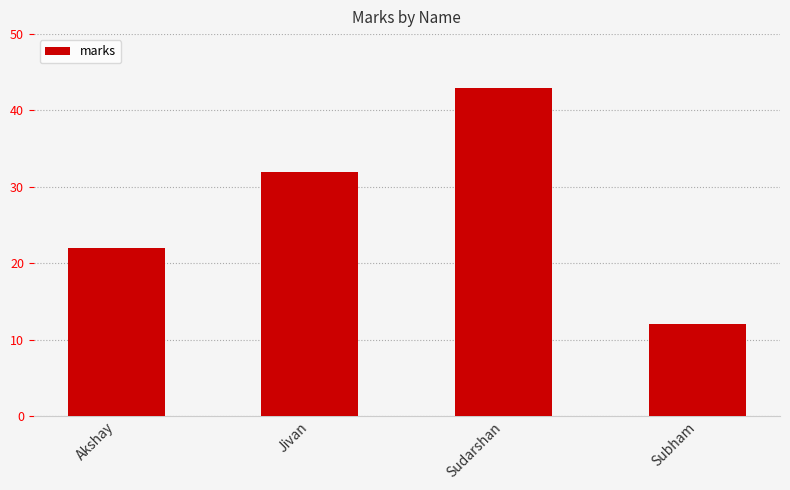

Are the bars grouped side by side (vs. stacked)?

No